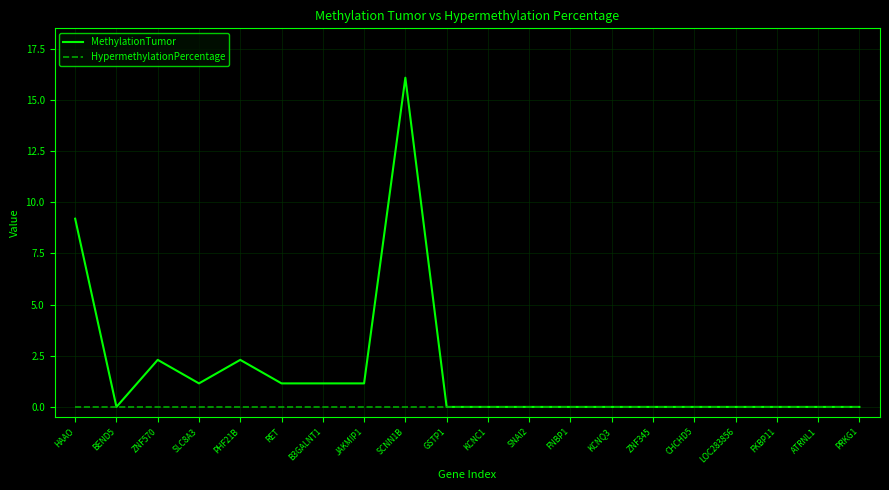

At which category does the chart reach its peak across all series?

SCNN1B